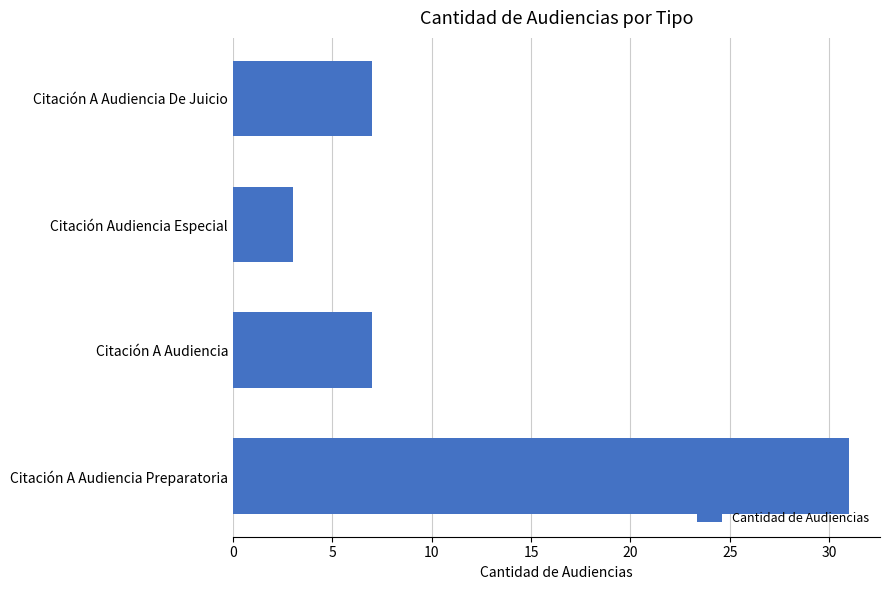

What is the value of the 1st bar from the top?

7